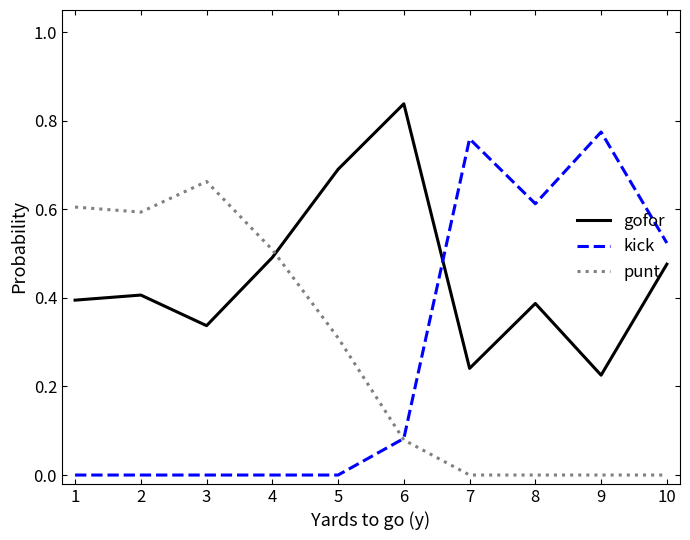

Where is the first local maximum for punt?

3